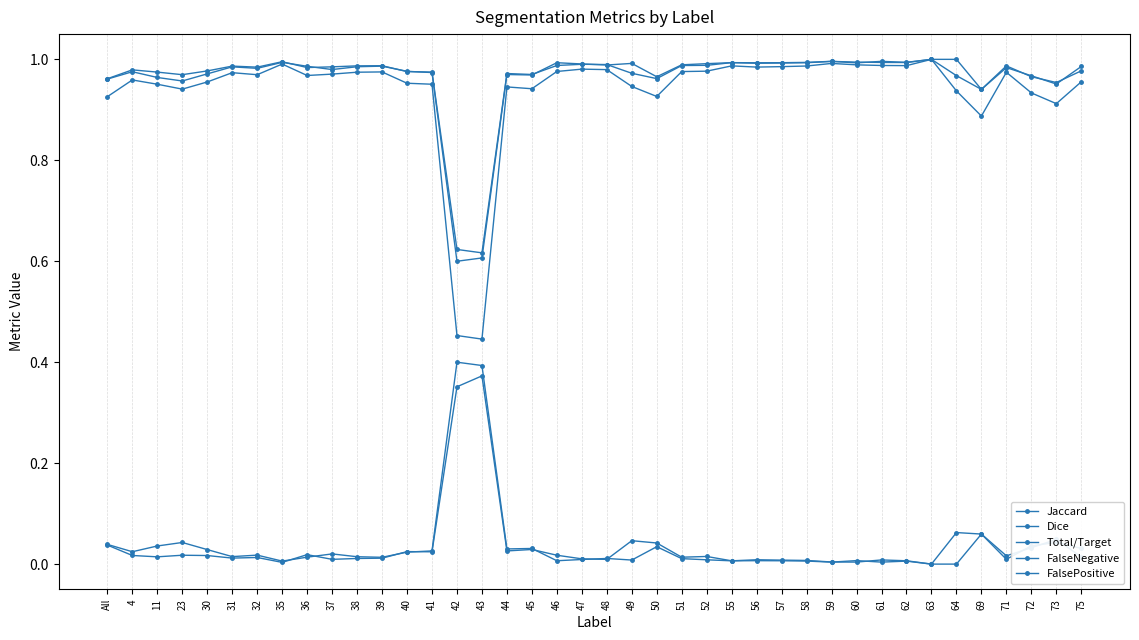

How many intersections are there between FalsePositive and FalseNegative?

12